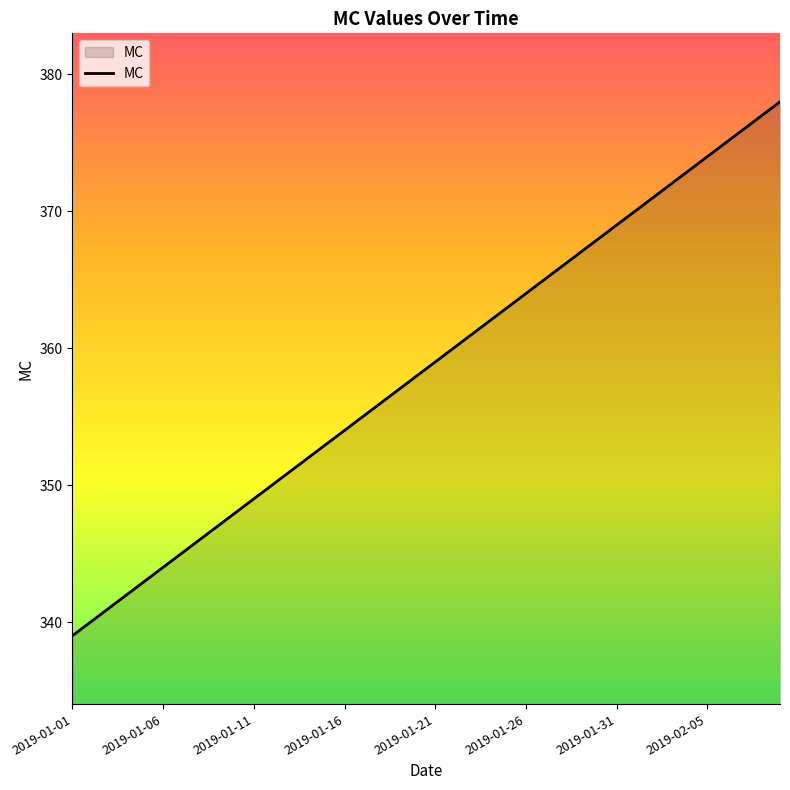

What is the maximum value shown in the chart?

378